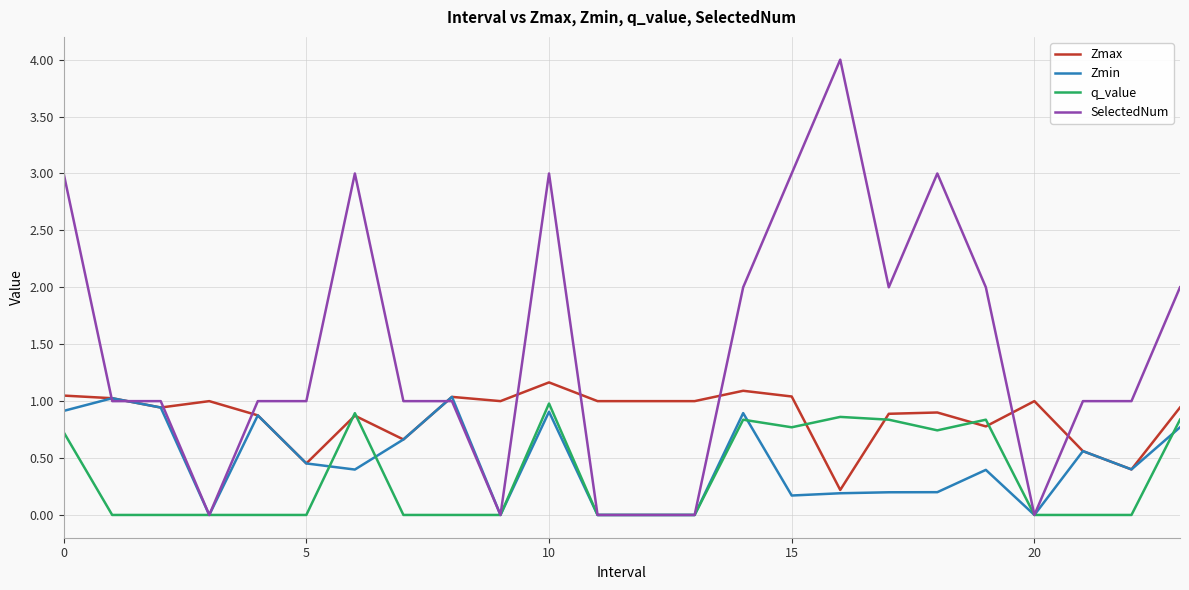

Which series has the largest total across all categories?

SelectedNum